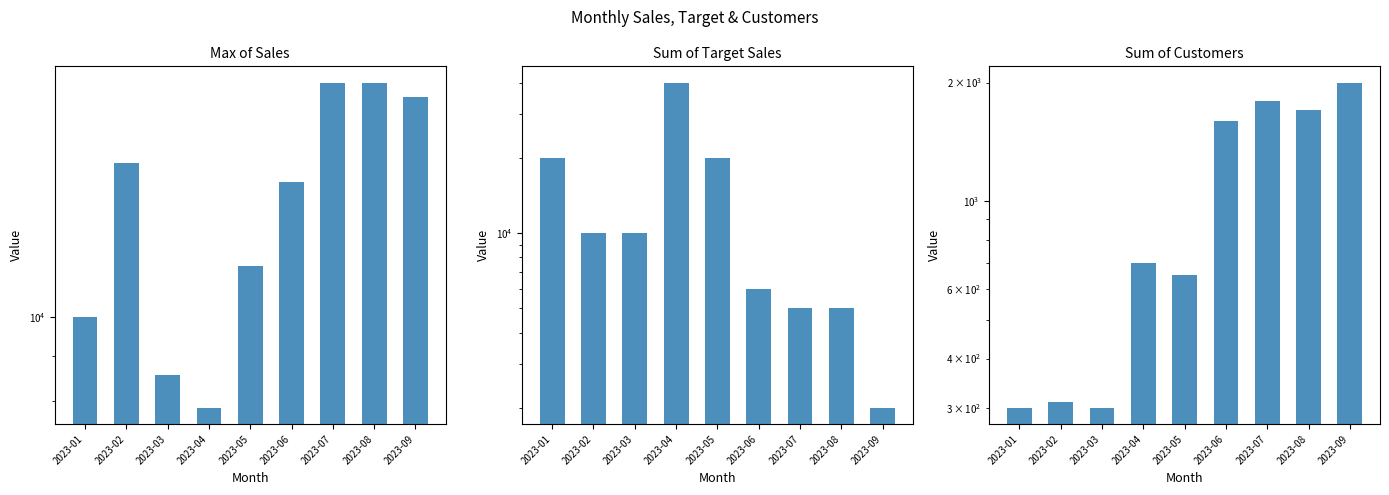

True or false: Sum of Customers has a value of 2000.0 at 2023-09.

True